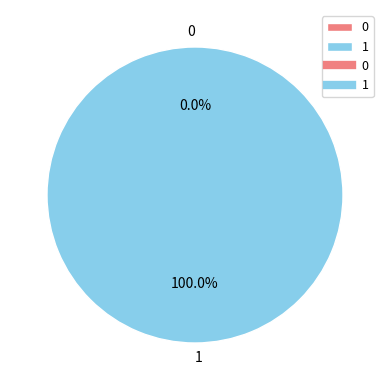

Is it true that 1 is 92% of the pie?

False